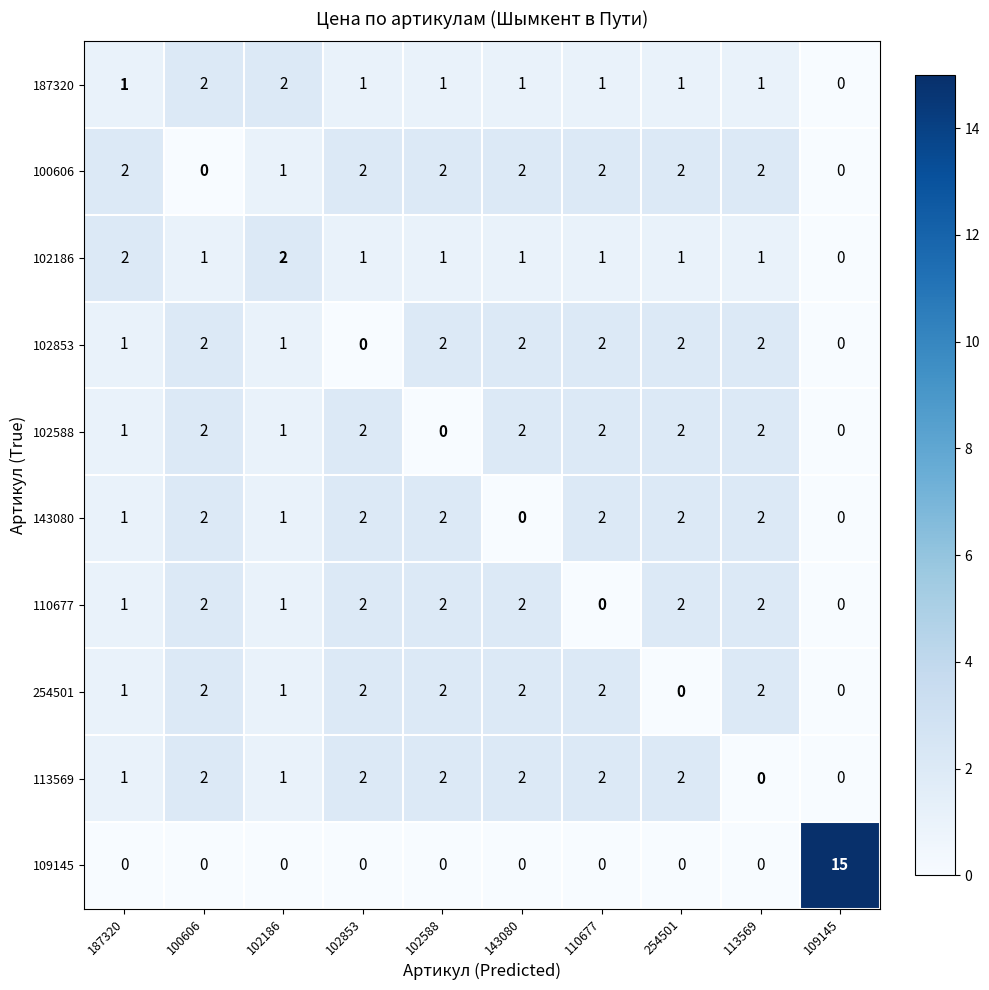

Is it true that 113569 equals 2 at 143080?

True